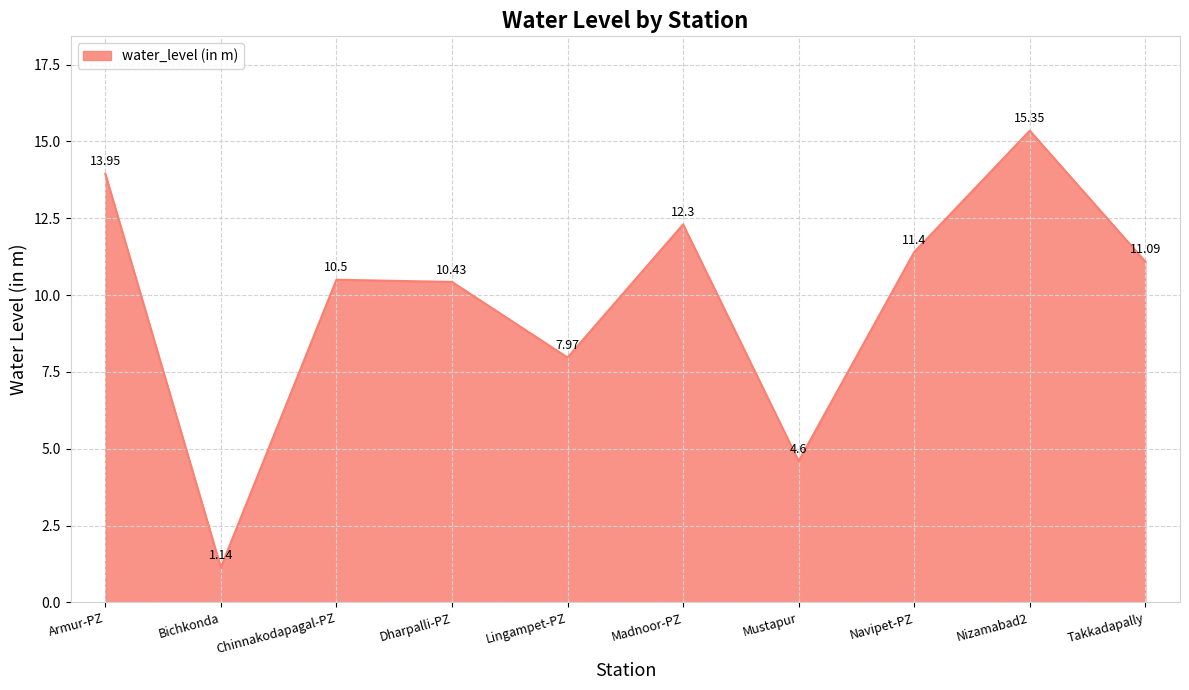

Which category has the lowest value across all series?

Bichkonda